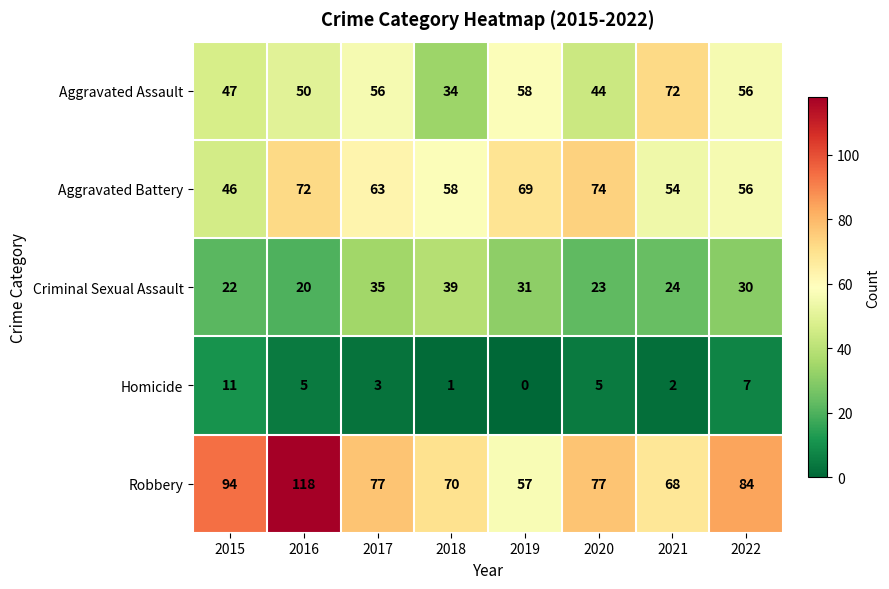

Which series has the widest spread of values?

Robbery